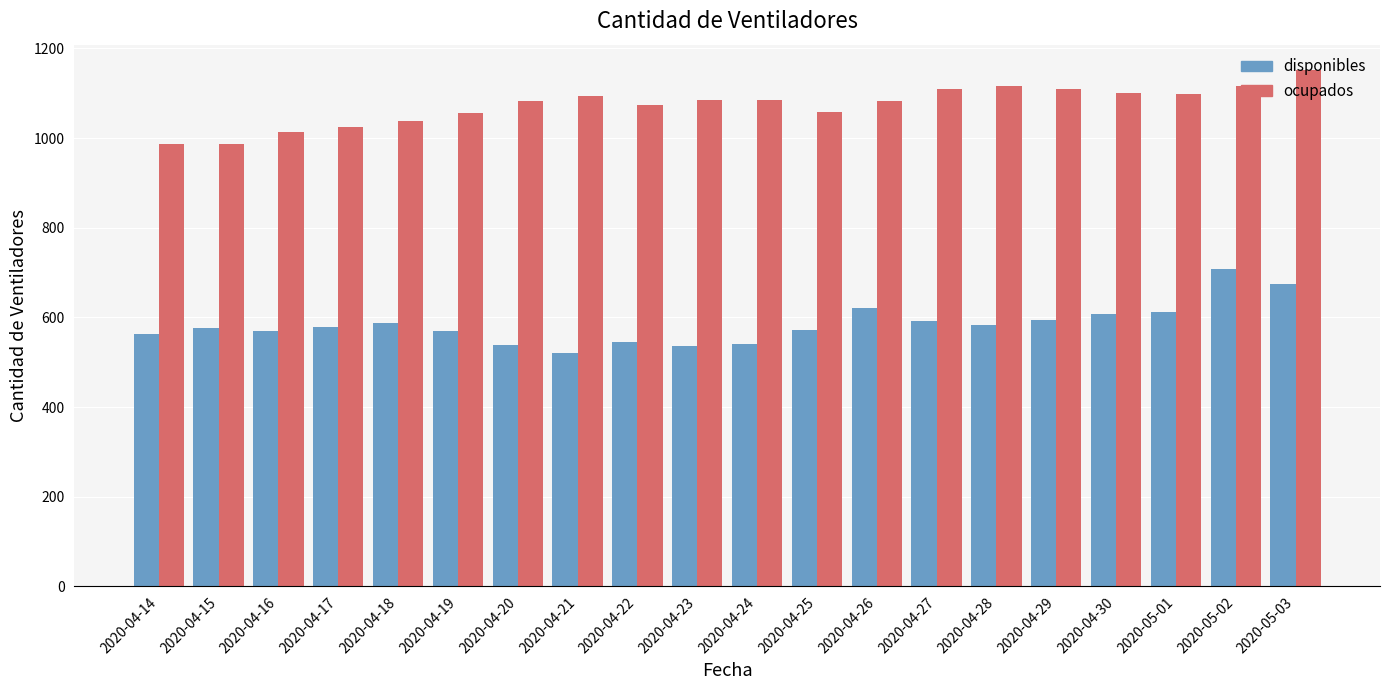

Read the ocupados value at 2020-04-21.

1093